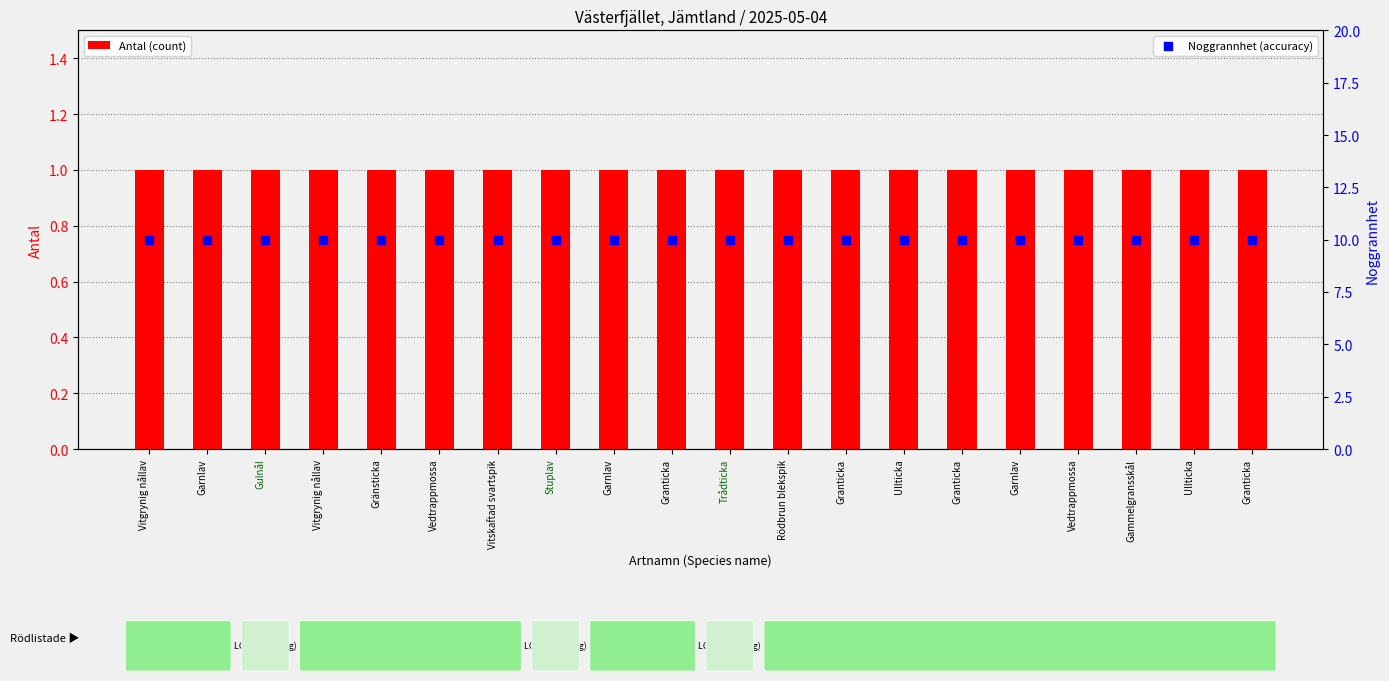

Which series reaches the minimum Y coordinate?

Antal (count)